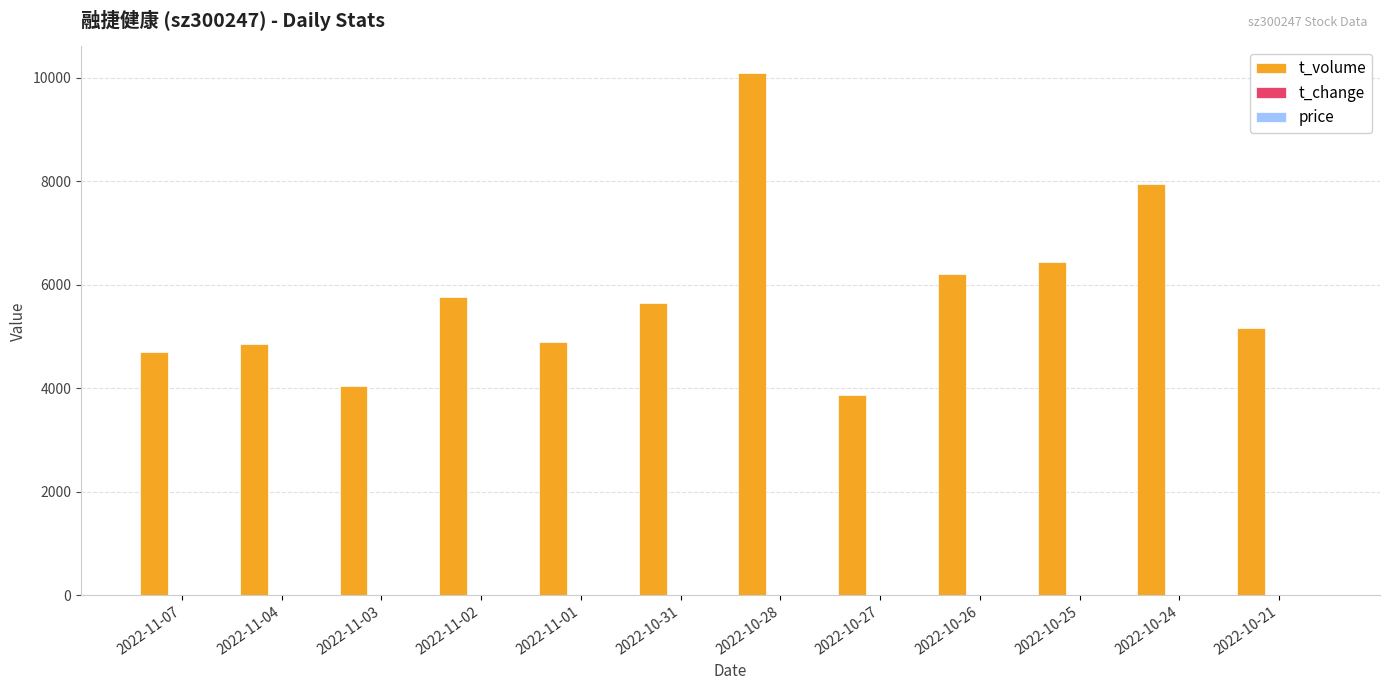

What is the maximum value shown in the chart?

10096.0